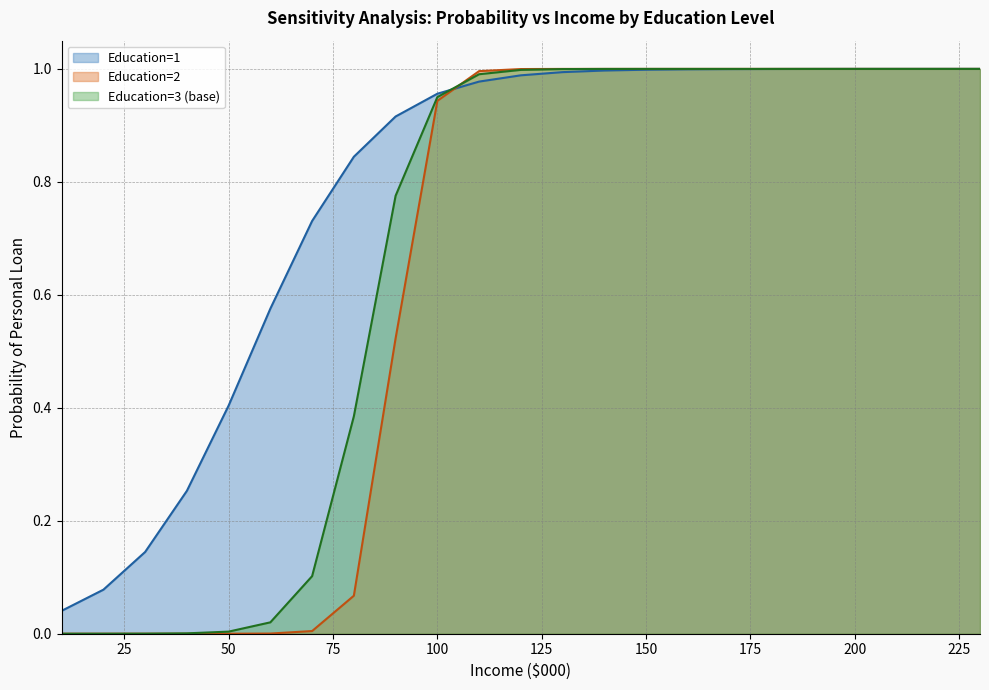

What is the average value of the Education=1 series?

0.8